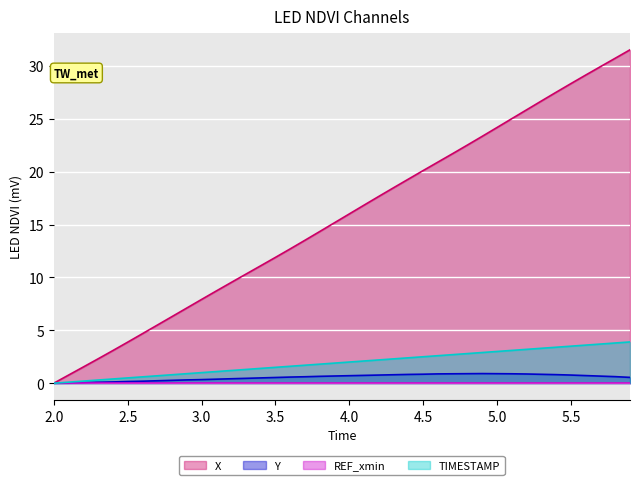

Is the value of X at 4.2 greater than the value of Y at 2.0?

Yes